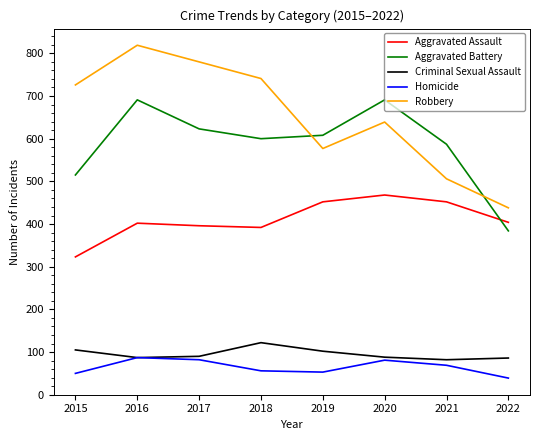

Does the chart have visible grid lines?

No